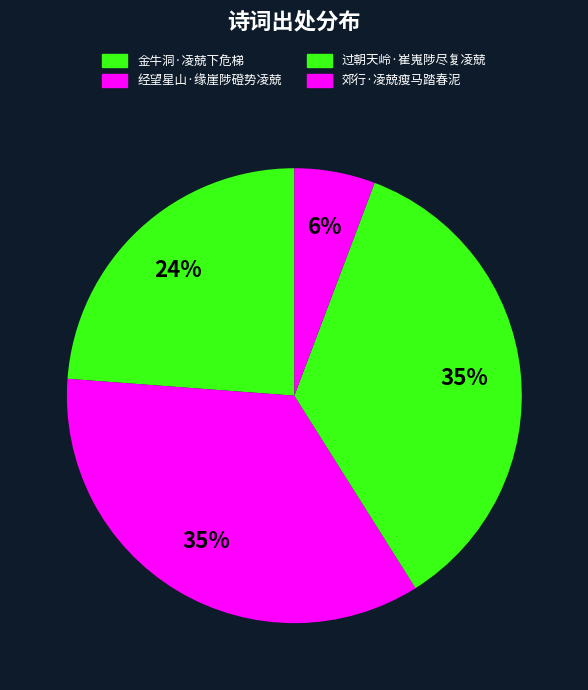

How much of the chart is everything except 郊行·凌兢瘦马踏春泥?

94.3%